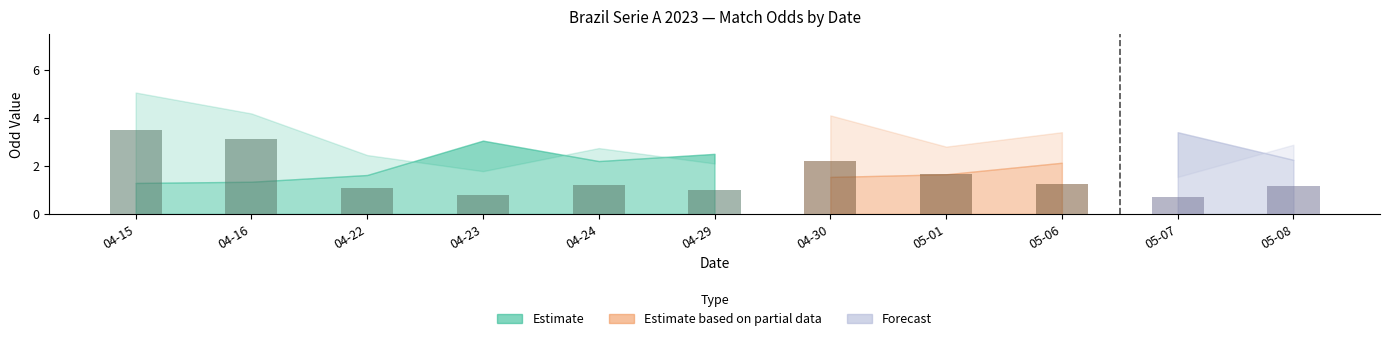

Are the bars horizontal?

No